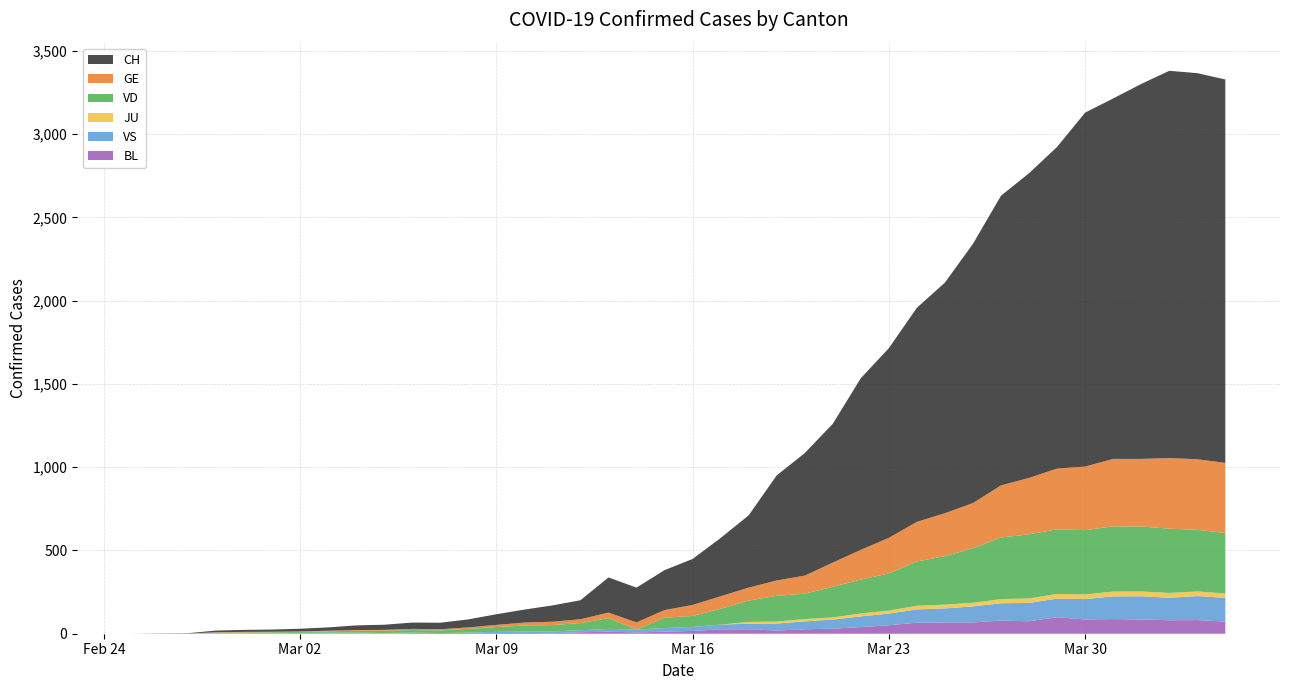

Reading left to right, list all the values displayed in this chart.

CH: 2020-02-25=0	2020-02-26=1	2020-02-27=2	2020-02-28=10	2020-02-29=12	2020-03-01=13	2020-03-02=16	2020-03-03=20	2020-03-04=28	2020-03-05=31	2020-03-06=38	2020-03-07=39	2020-03-08=48	2020-03-09=64	2020-03-10=78	2020-03-11=98	2020-03-12=114	2020-03-13=211	2020-03-14=209	2020-03-15=240	2020-03-16=276	2020-03-17=350	2020-03-18=434	2020-03-19=631	2020-03-20=736	2020-03-21=834	2020-03-22=1031	2020-03-23=1139	2020-03-24=1286	2020-03-25=1385	2020-03-26=1557	2020-03-27=1740	2020-03-28=1830	2020-03-29=1932	2020-03-30=2126	2020-03-31=2165	2020-04-01=2252	2020-04-02=2326	2020-04-03=2319	2020-04-04=2303
GE: 2020-02-25=0	2020-02-26=1	2020-02-27=1	2020-02-28=2	2020-02-29=3	2020-03-01=3	2020-03-02=3	2020-03-03=4	2020-03-04=4	2020-03-05=5	2020-03-06=7	2020-03-07=7	2020-03-08=9	2020-03-09=13	2020-03-10=18	2020-03-11=20	2020-03-12=23	2020-03-13=33	2020-03-14=43	2020-03-15=46	2020-03-16=66	2020-03-17=75	2020-03-18=78	2020-03-19=92	2020-03-20=109	2020-03-21=145	2020-03-22=179	2020-03-23=214	2020-03-24=238	2020-03-25=258	2020-03-26=272	2020-03-27=313	2020-03-28=339	2020-03-29=365	2020-03-30=382	2020-03-31=405	2020-04-01=406	2020-04-02=424	2020-04-03=424	2020-04-04=421
JU: 2020-02-25=0	2020-02-26=0	2020-02-27=0	2020-02-28=0	2020-02-29=0	2020-03-01=0	2020-03-02=0	2020-03-03=0	2020-03-04=0	2020-03-05=0	2020-03-06=0	2020-03-07=0	2020-03-08=0	2020-03-09=0	2020-03-10=0	2020-03-11=0	2020-03-12=0	2020-03-13=0	2020-03-14=0	2020-03-15=0	2020-03-16=0	2020-03-17=0	2020-03-18=11	2020-03-19=12	2020-03-20=14	2020-03-21=13	2020-03-22=18	2020-03-23=18	2020-03-24=22	2020-03-25=23	2020-03-26=22	2020-03-27=25	2020-03-28=27	2020-03-29=28	2020-03-30=28	2020-03-31=29	2020-04-01=29	2020-04-02=29	2020-04-03=28	2020-04-04=27
VD: 2020-02-25=0	2020-02-26=0	2020-02-27=0	2020-02-28=4	2020-02-29=4	2020-03-01=4	2020-03-02=6	2020-03-03=8	2020-03-04=11	2020-03-05=14	2020-03-06=15	2020-03-07=16	2020-03-08=22	2020-03-09=29	2020-03-10=36	2020-03-11=38	2020-03-12=43	2020-03-13=65	2020-03-14=0	2020-03-15=62	2020-03-16=66	2020-03-17=95	2020-03-18=128	2020-03-19=155	2020-03-20=152	2020-03-21=184	2020-03-22=203	2020-03-23=223	2020-03-24=266	2020-03-25=291	2020-03-26=327	2020-03-27=370	2020-03-28=385	2020-03-29=388	2020-03-30=386	2020-03-31=392	2020-04-01=390	2020-04-02=386	2020-04-03=370	2020-04-04=363
VS: 2020-02-25=0	2020-02-26=0	2020-02-27=0	2020-02-28=3	2020-02-29=3	2020-03-01=4	2020-03-02=4	2020-03-03=5	2020-03-04=6	2020-03-05=3	2020-03-06=3	2020-03-07=0	2020-03-08=3	2020-03-09=7	2020-03-10=8	2020-03-11=11	2020-03-12=12	2020-03-13=17	2020-03-14=17	2020-03-15=22	2020-03-16=24	2020-03-17=29	2020-03-18=33	2020-03-19=42	2020-03-20=47	2020-03-21=55	2020-03-22=64	2020-03-23=70	2020-03-24=80	2020-03-25=84	2020-03-26=96	2020-03-27=104	2020-03-28=110	2020-03-29=112	2020-03-30=122	2020-03-31=136	2020-04-01=139	2020-04-02=135	2020-04-03=144	2020-04-04=142
BL: 2020-02-25=0	2020-02-26=0	2020-02-27=0	2020-02-28=0	2020-02-29=1	2020-03-01=1	2020-03-02=1	2020-03-03=1	2020-03-04=1	2020-03-05=1	2020-03-06=4	2020-03-07=4	2020-03-08=4	2020-03-09=4	2020-03-10=5	2020-03-11=3	2020-03-12=9	2020-03-13=12	2020-03-14=8	2020-03-15=12	2020-03-16=17	2020-03-17=26	2020-03-18=27	2020-03-19=19	2020-03-20=27	2020-03-21=30	2020-03-22=40	2020-03-23=51	2020-03-24=66	2020-03-25=68	2020-03-26=68	2020-03-27=79	2020-03-28=75	2020-03-29=99	2020-03-30=86	2020-03-31=88	2020-04-01=86	2020-04-02=81	2020-04-03=82	2020-04-04=73